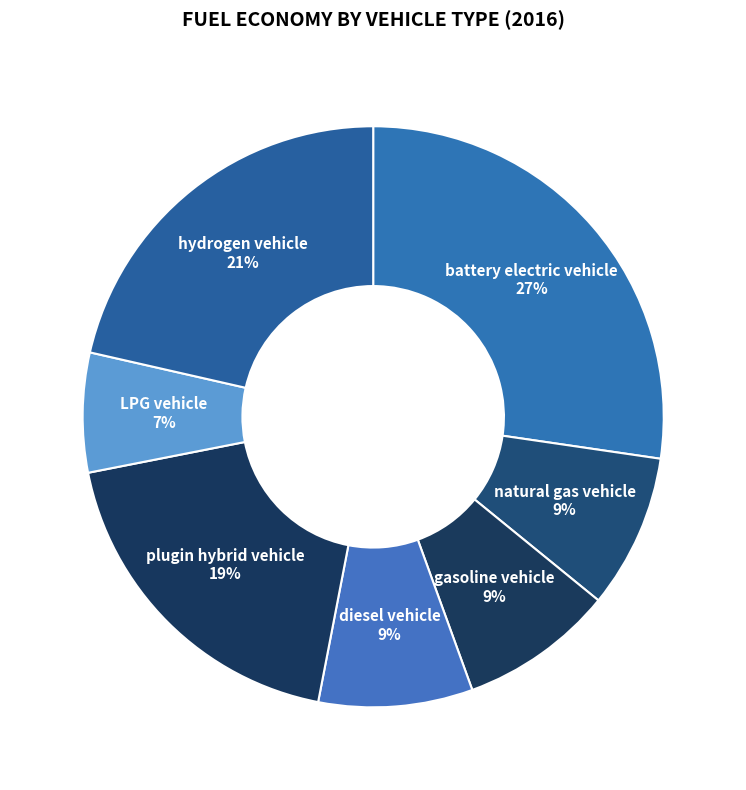

To the nearest percent, what is the difference between the diesel vehicle and LPG vehicle slice percentages?

2%